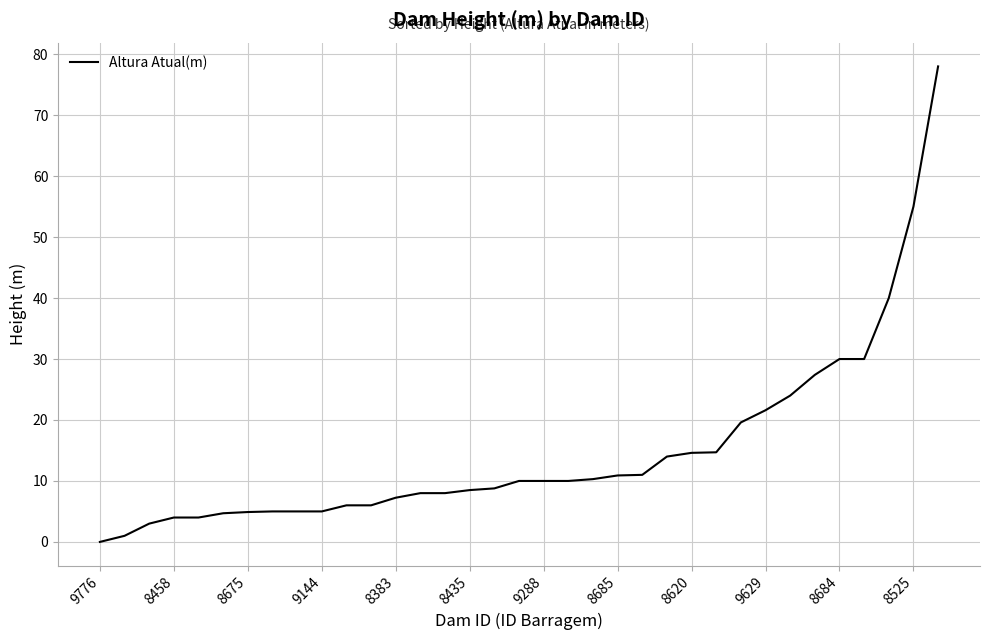

What is the difference between the maximum and minimum values?

78.0